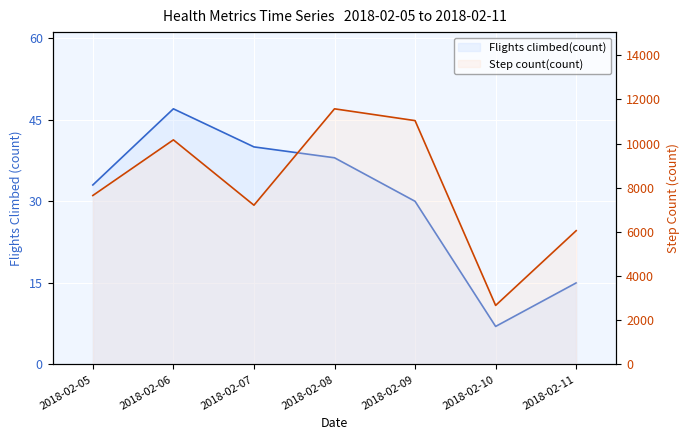

True or false: Flights climbed(count) and Step count(count) cross at least once.

False